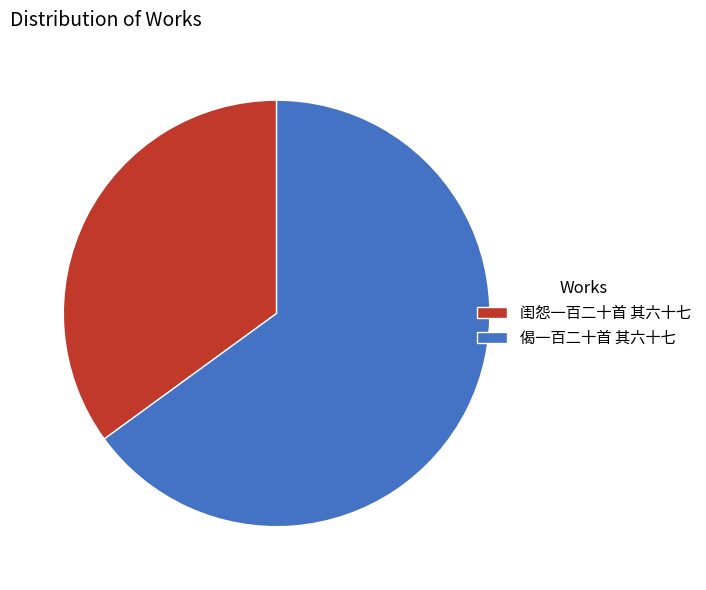

Which slice represents more than half of the pie?

偈一百二十首 其六十七